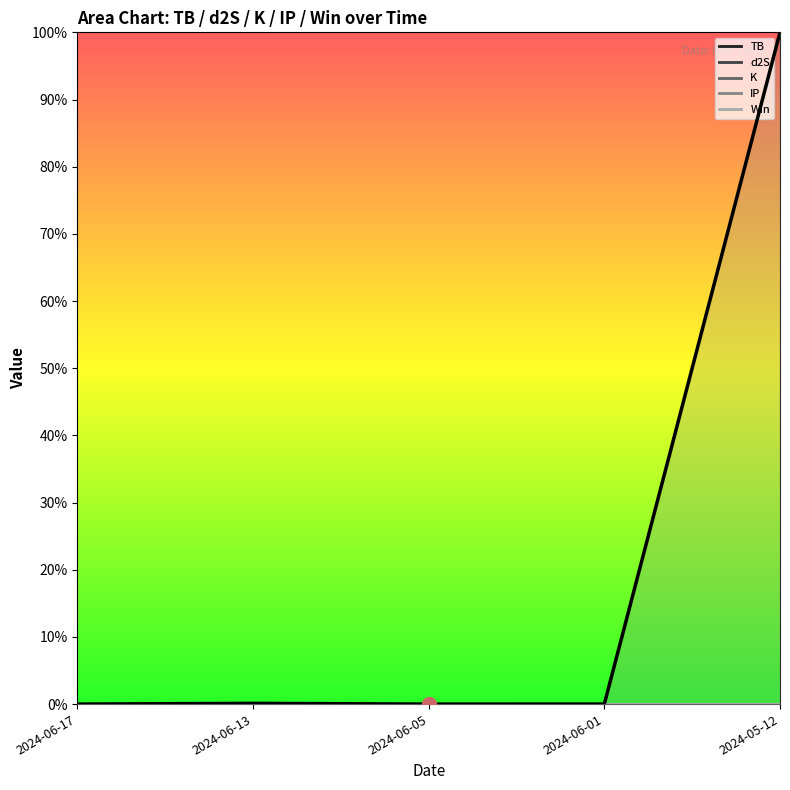

Between 2024-06-13 and 2024-05-12, which series saw the biggest shift?

IP